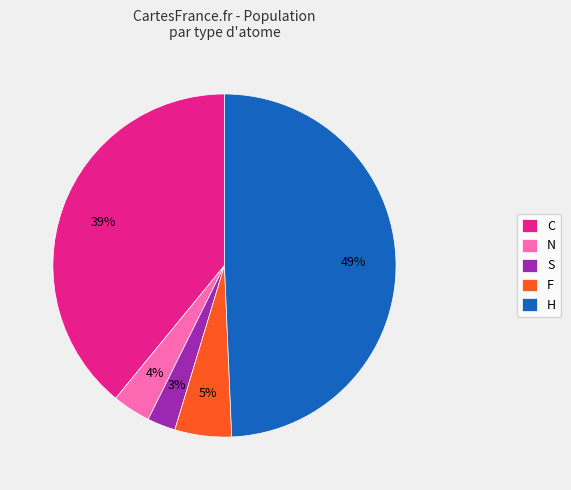

True or false: F accounts for 1% of the total.

False